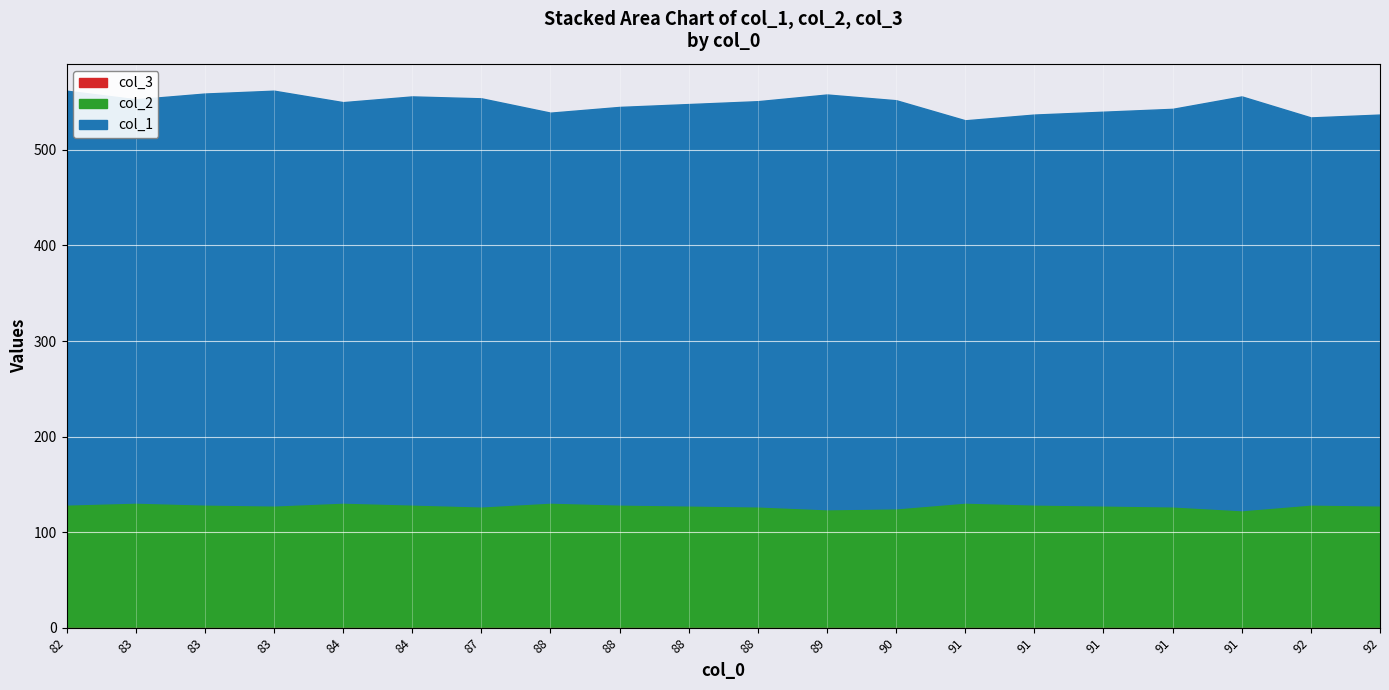

List the series in order of their peak value, lowest first.

col_3, col_2, col_1